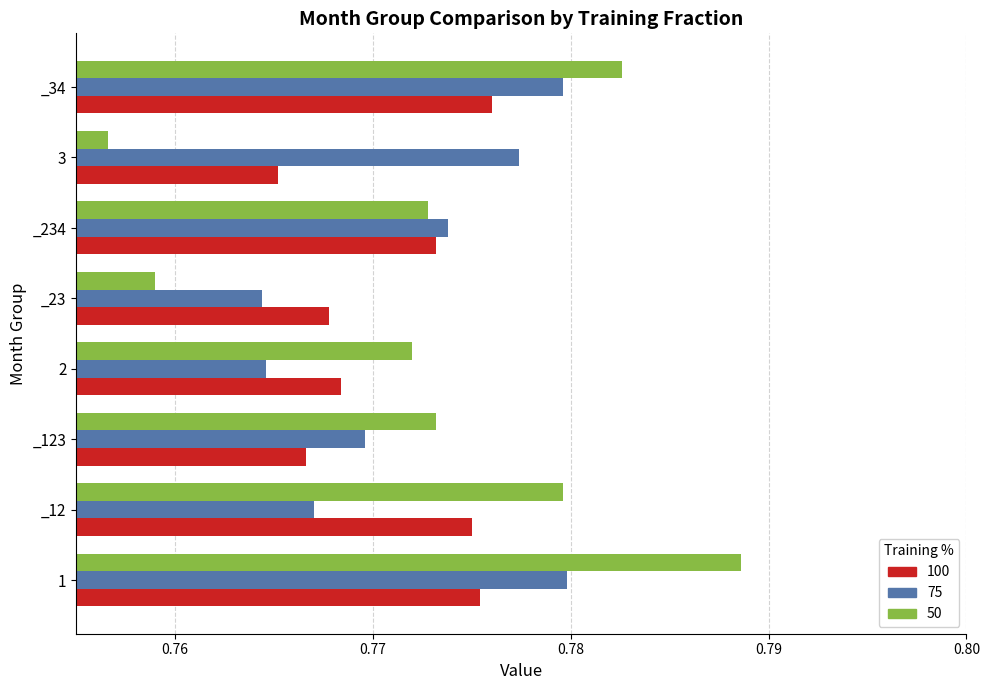

Which series has the largest total across all categories?

50